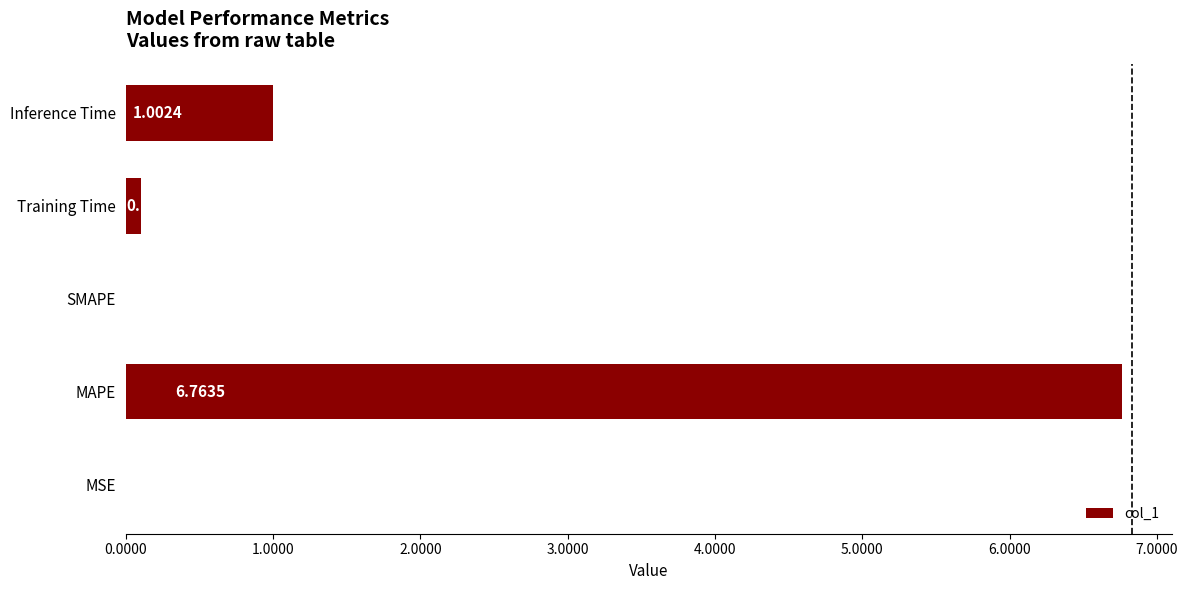

Which category has the highest value across all series?

MAPE